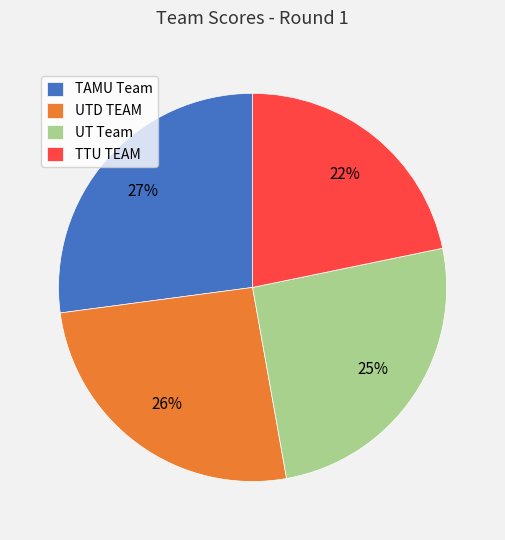

Is it true that TAMU Team is 14% of the pie?

False